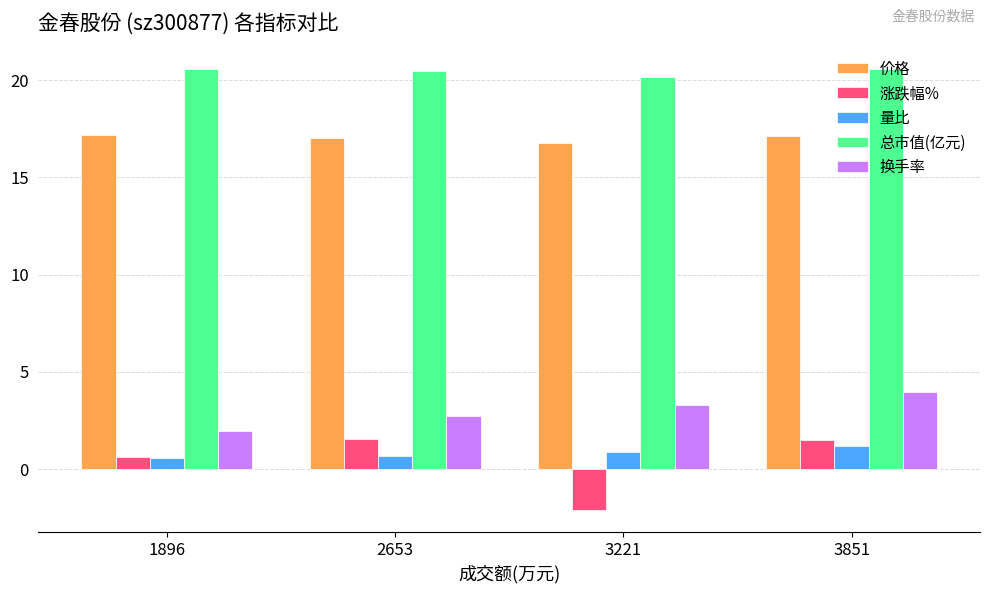

The 换手率 series shows 3.3 at 3221. True or false?

True